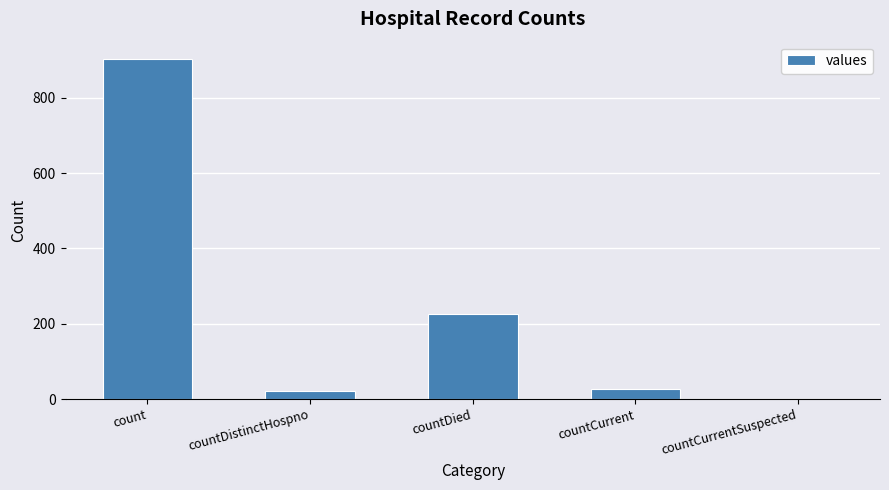

What is the difference between the values at countCurrent and countDied?

200